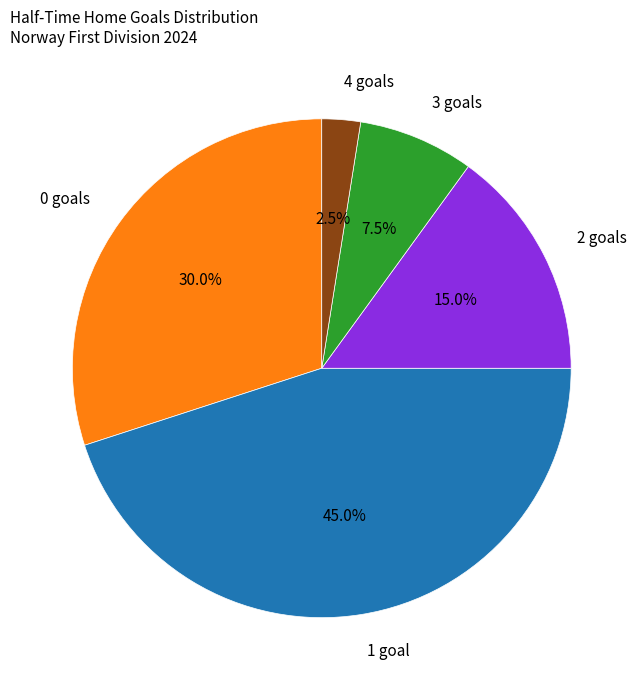

How many segments does this pie chart have?

5